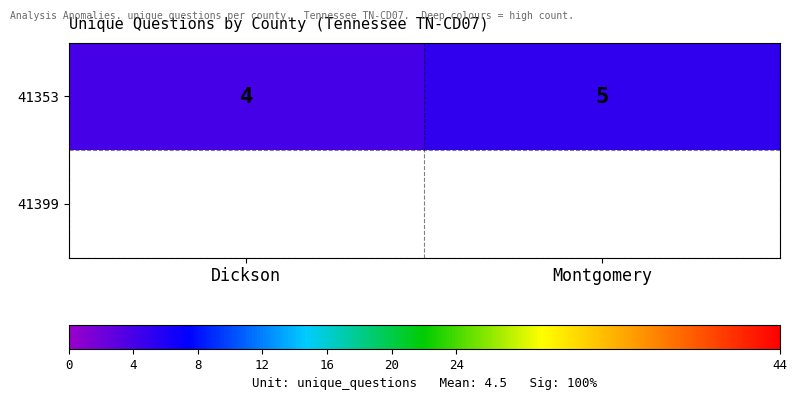

The chart shows a value of 4 at Dickson. True or false?

True